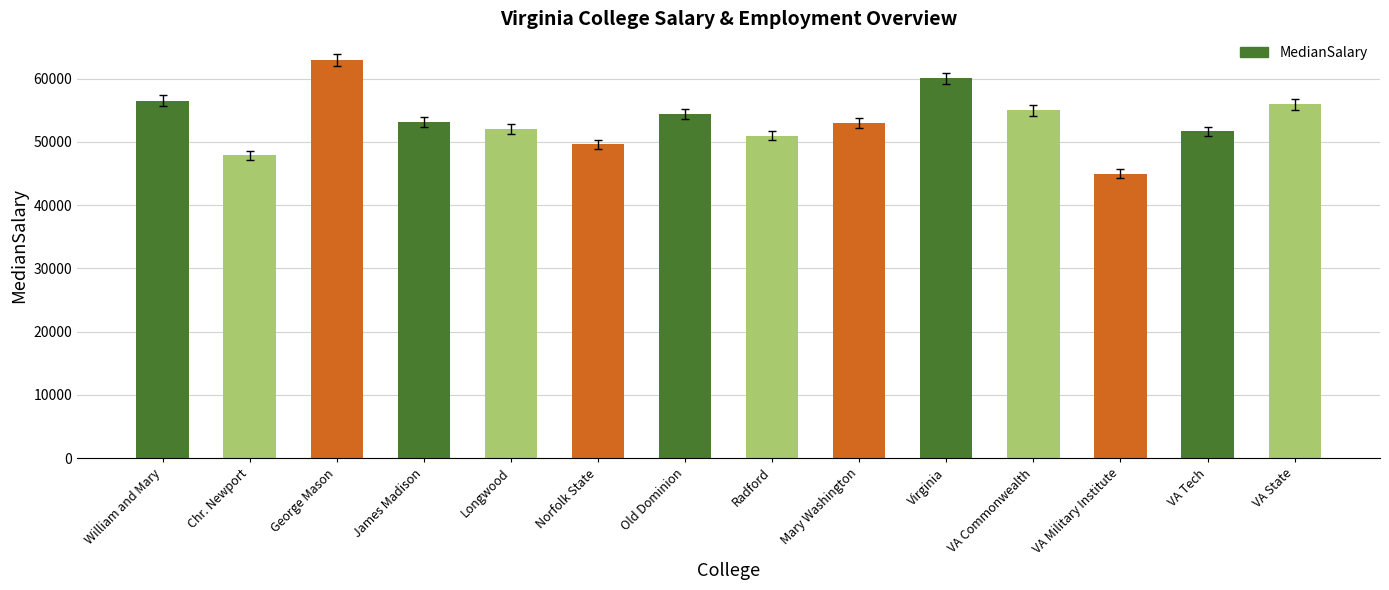

The value at Virginia is 93152. True or false?

False